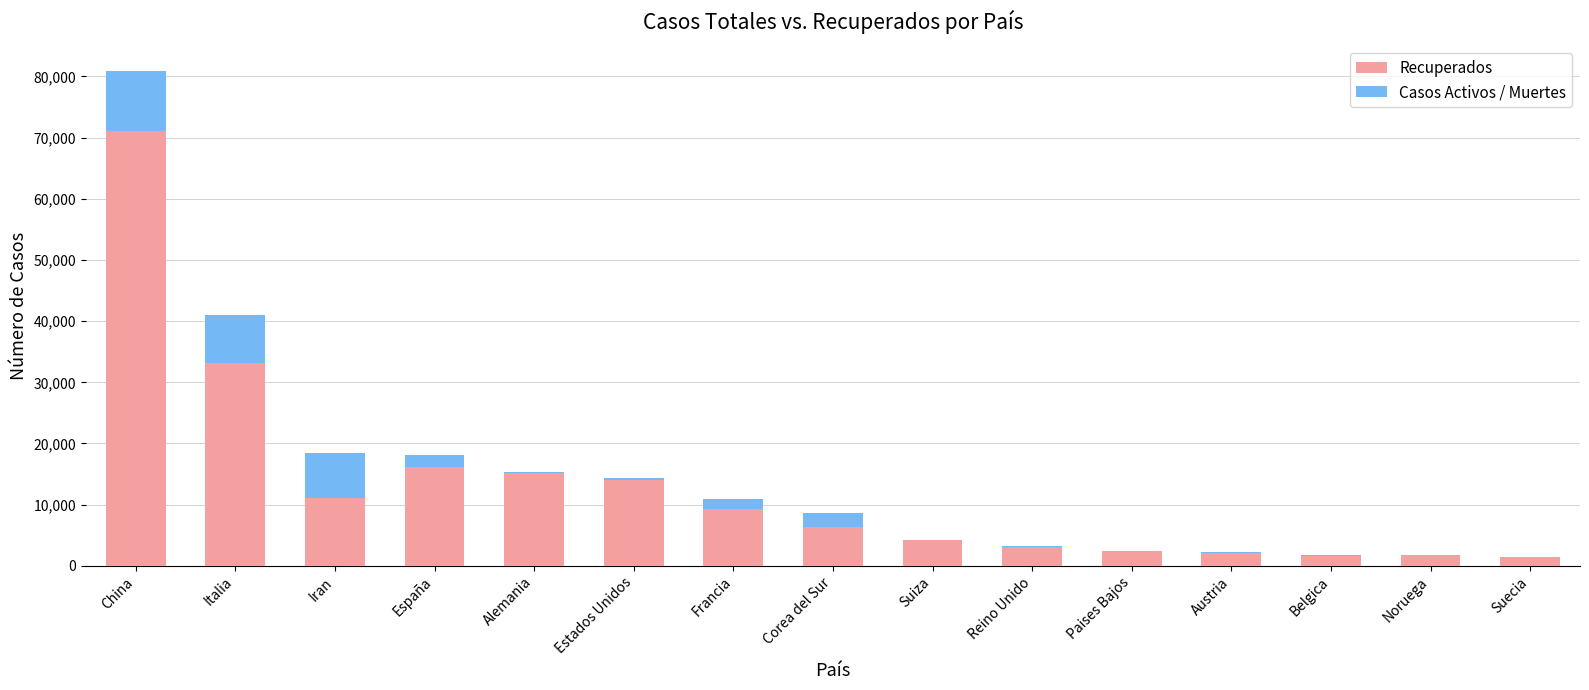

True or false: Recuperados has a value of 1412 at Suecia.

True